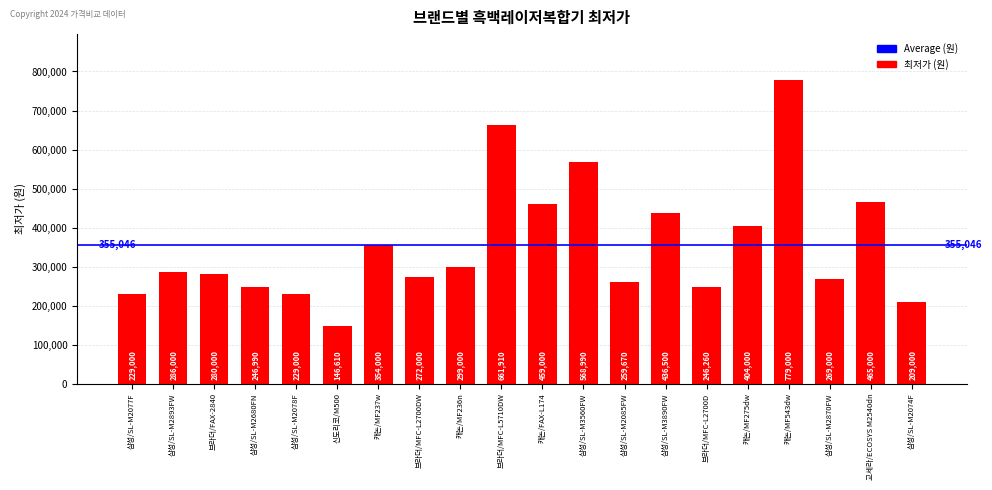

What position from the left is 신도리코/M500?

6